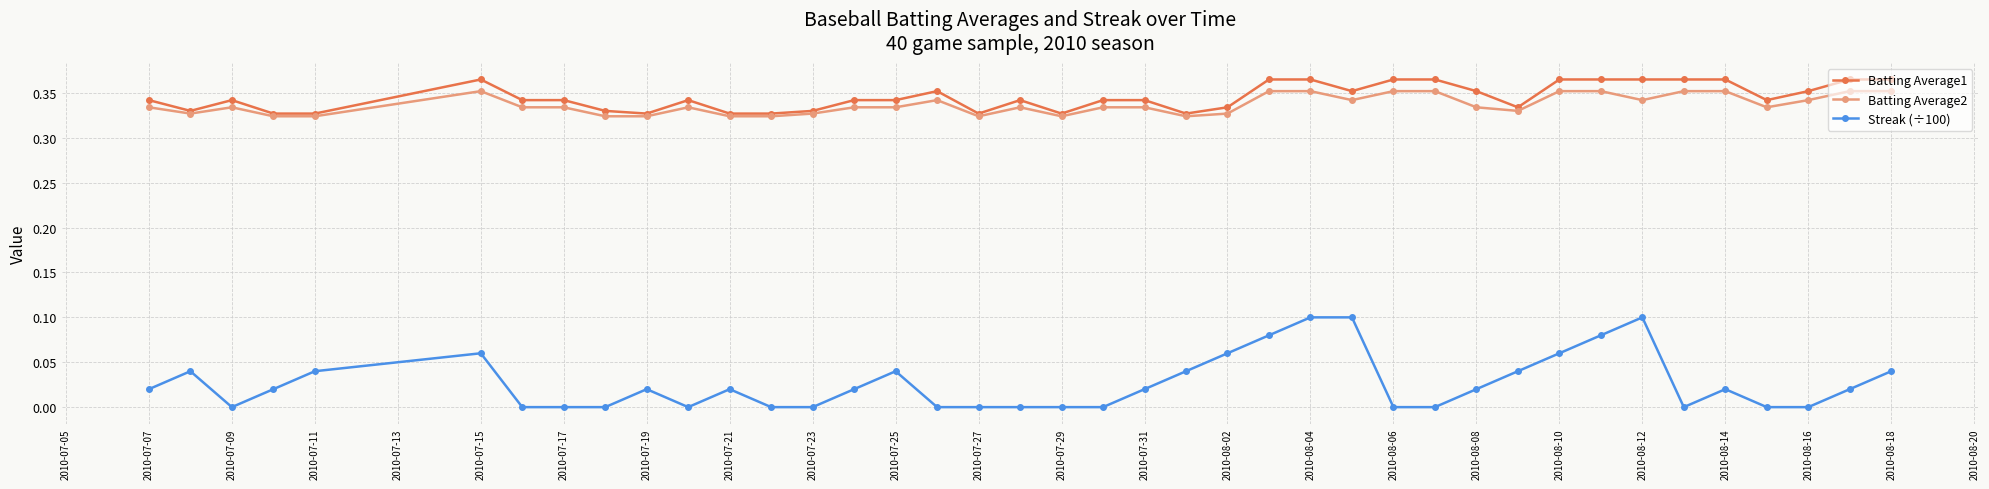

True or false: Batting Average1 and Streak (÷100) intersect in this chart.

False